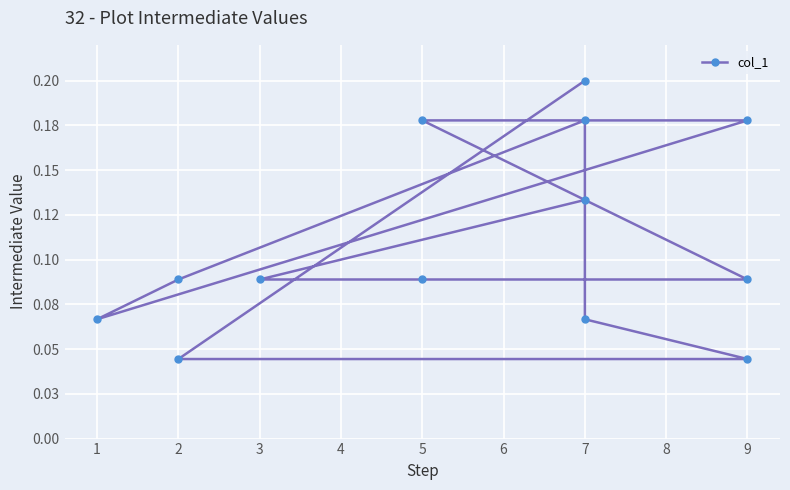

What is the change in value from 8 to 9?

-0.1